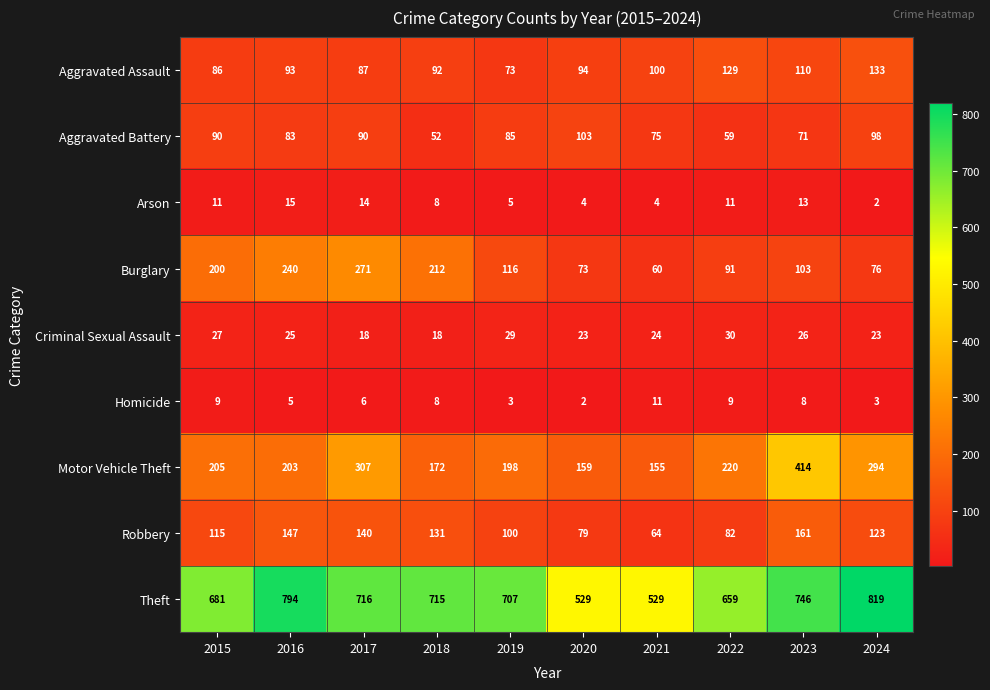

Which series has the largest total across all categories?

Theft